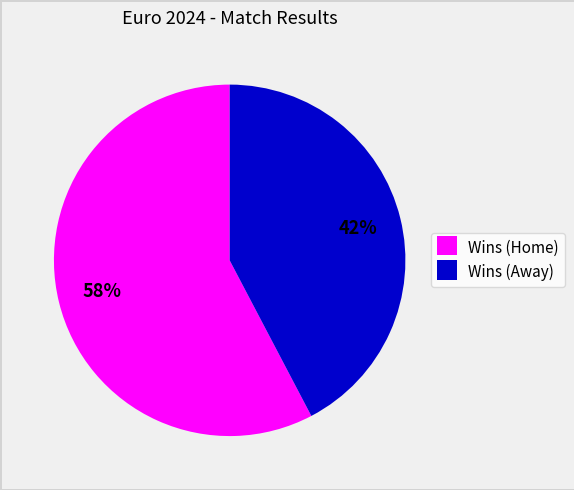

Which category has the smallest portion of the pie?

Wins (Away)